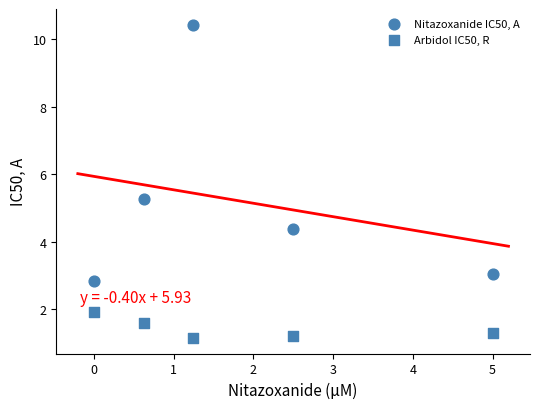

How many data points are displayed?

10